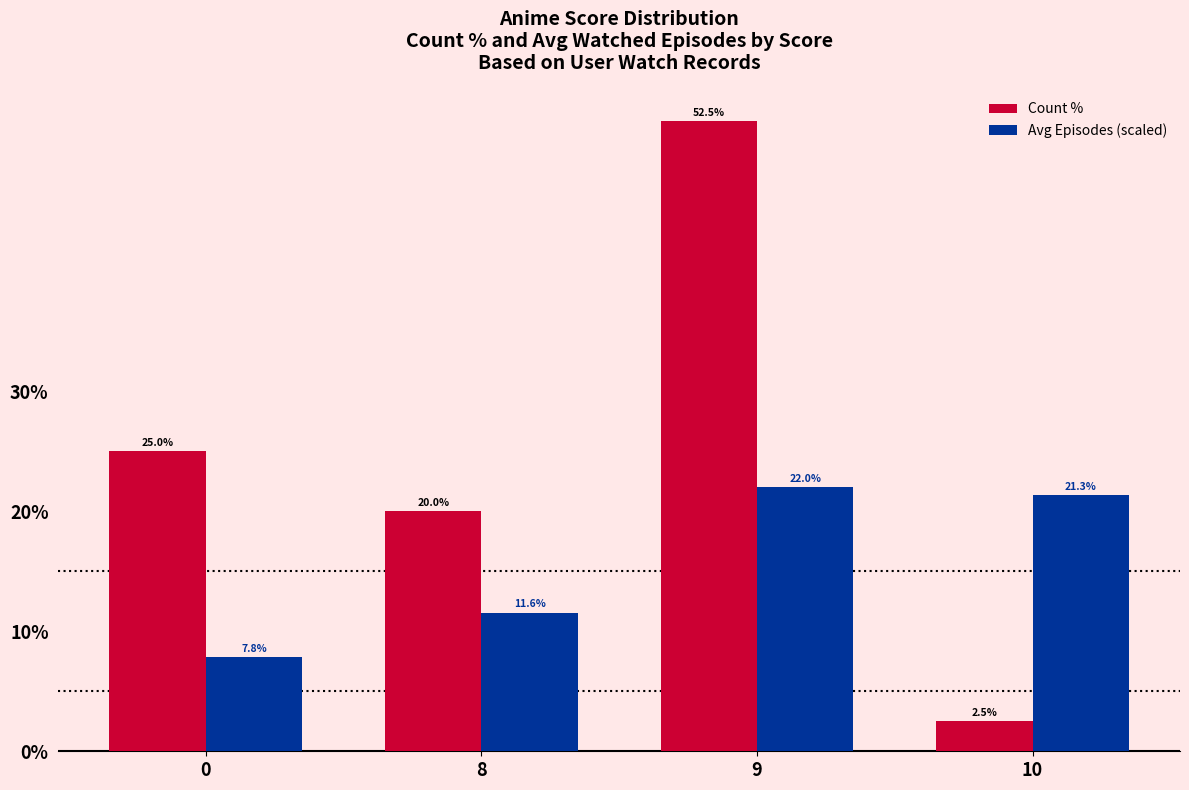

How many bars are there in total?

8